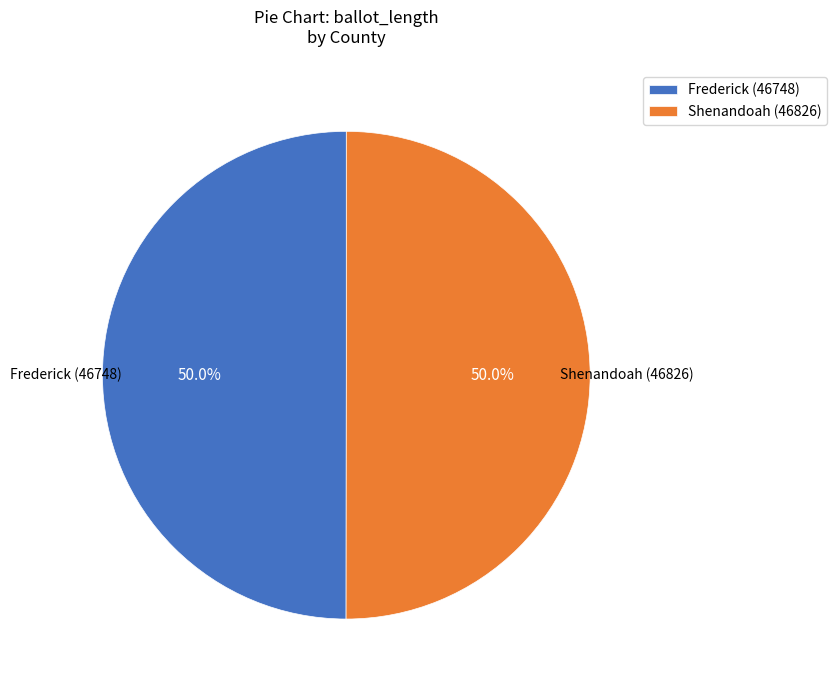

To the nearest percent, what percentage of the pie is Shenandoah (46826)?

50%